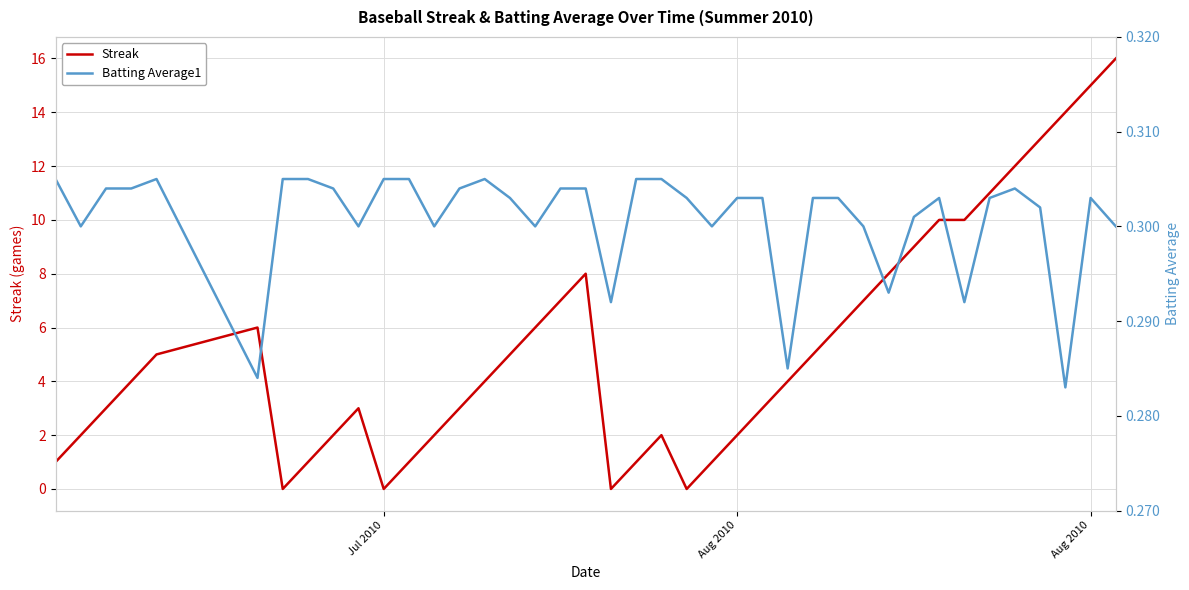

What are all the series names shown in the legend?

Streak, Batting Average1